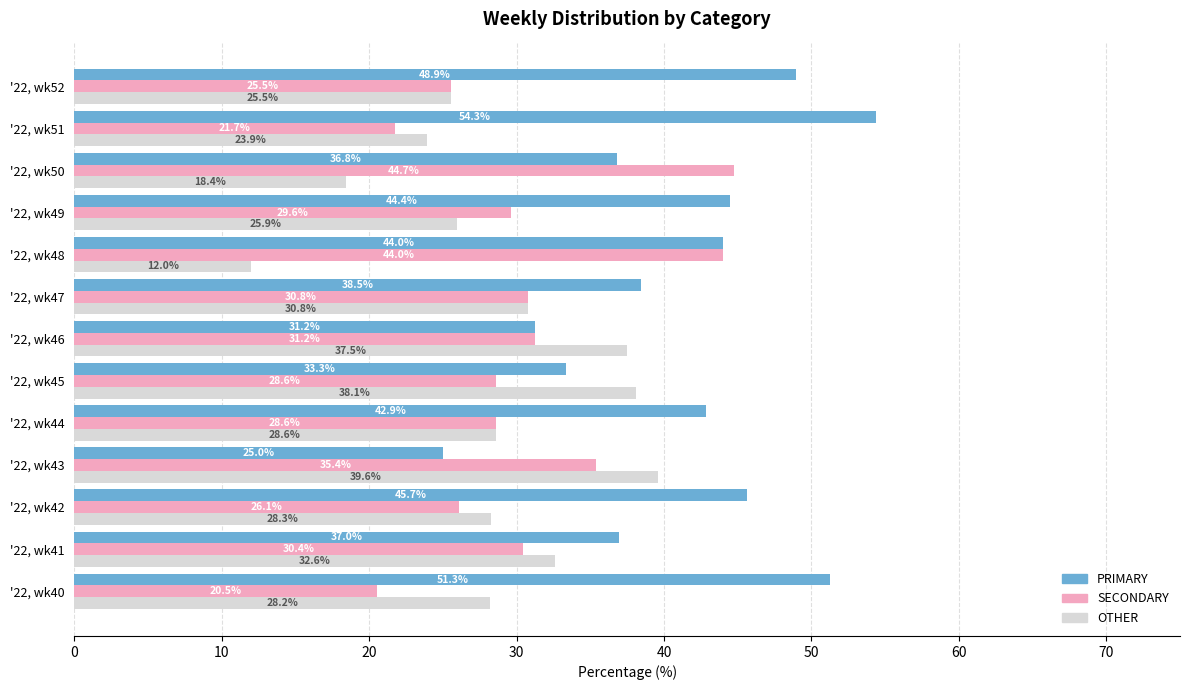

Which label corresponds to the largest value in the chart?

'22, wk51